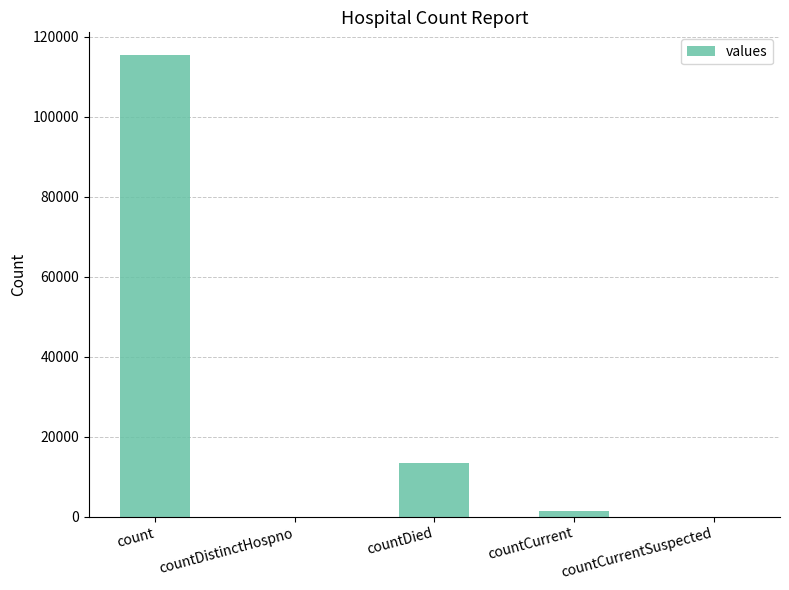

The chart shows a value of 56927 at countCurrentSuspected. True or false?

False